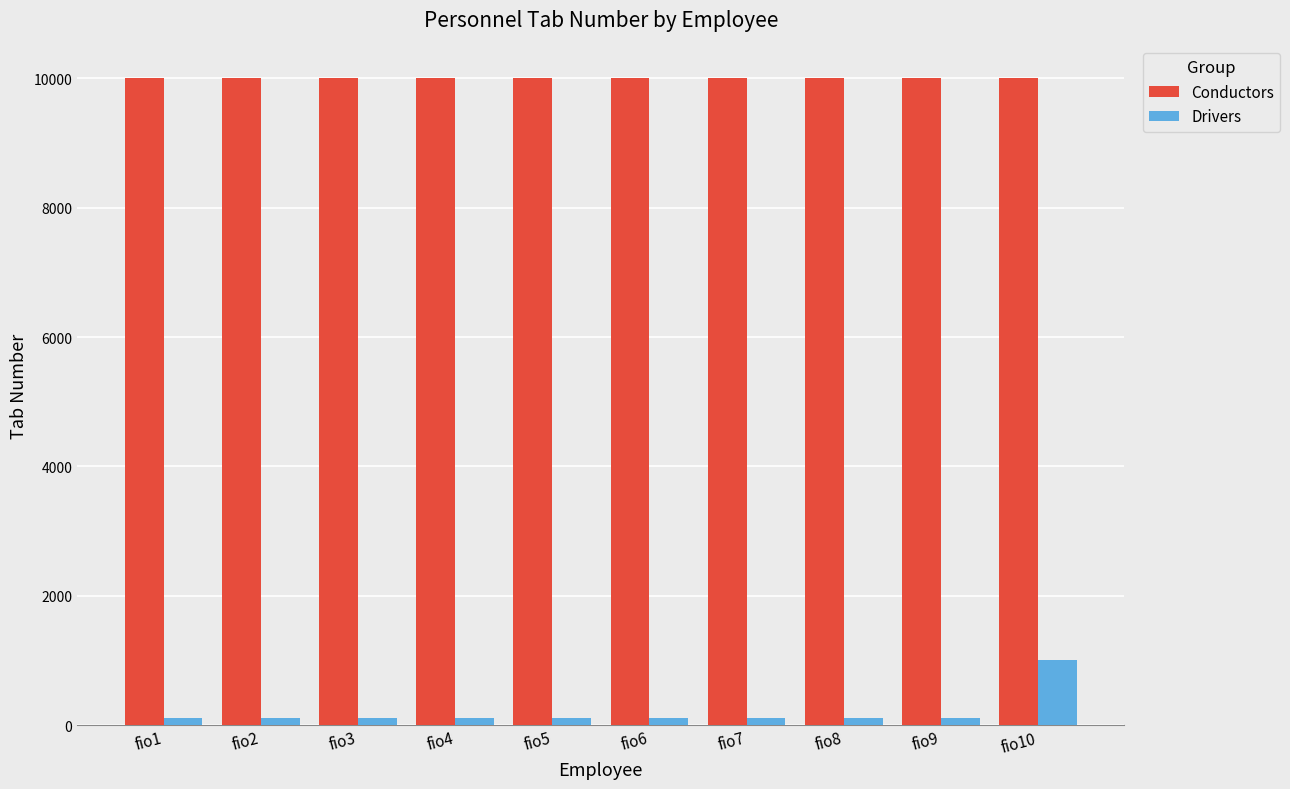

Which series has the widest spread of values?

Drivers